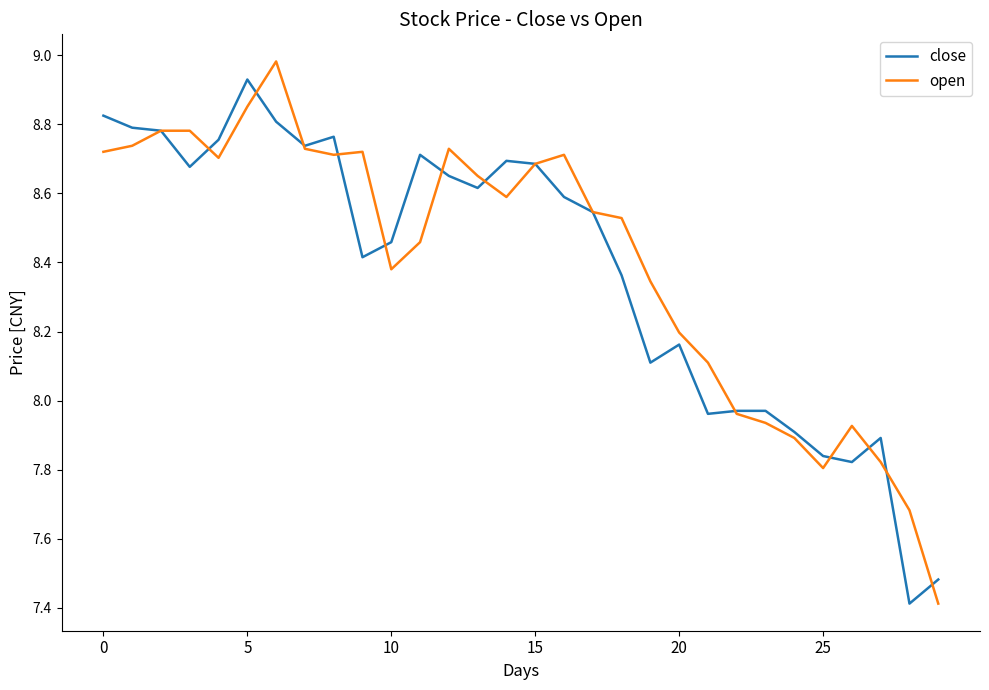

What are all the series names shown in the legend?

close, open